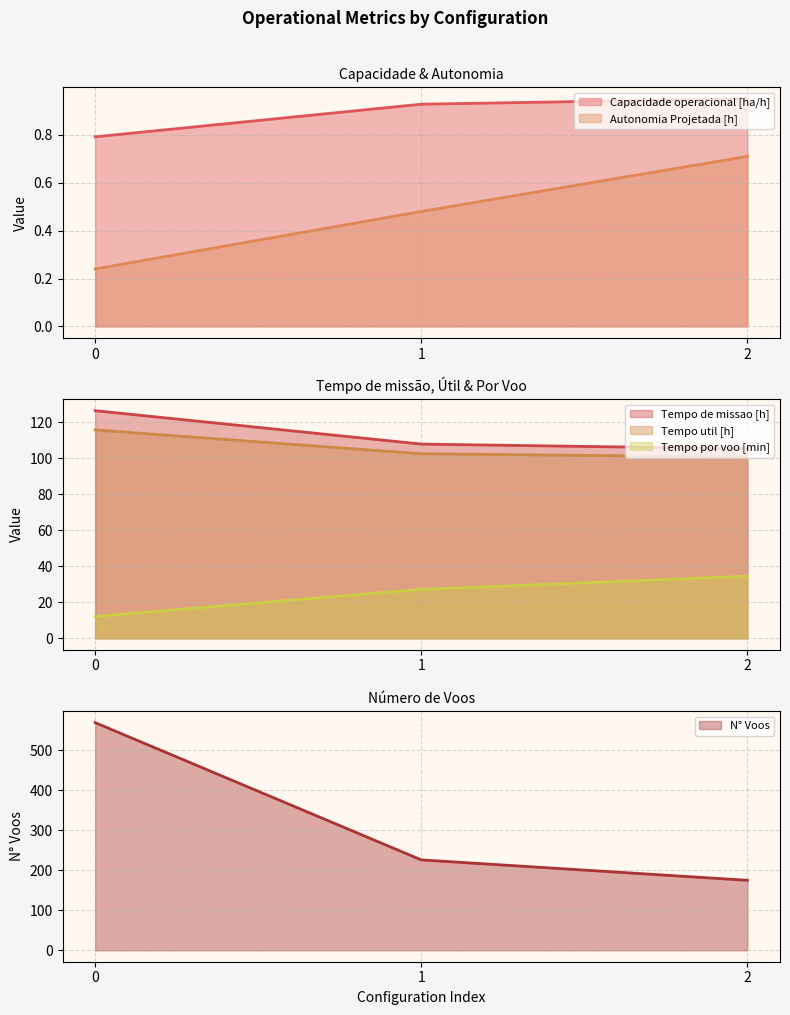

Reading left to right, transcribe all the data shown in this chart.

Capacidade operacional [ha/h]: 0=0.8	1=0.9	2=1.0
Autonomia Projetada [h]: 0=0.2	1=0.5	2=0.7
Tempo util [h]: 0=115.7	1=102.5	2=100.6
Tempo de missao [h]: 0=126.3	1=107.8	2=105.2
Tempo por voo [min]: 0=12.2	1=27.2	2=34.5
N° Voos: 0=569.0	1=226.0	2=175.0